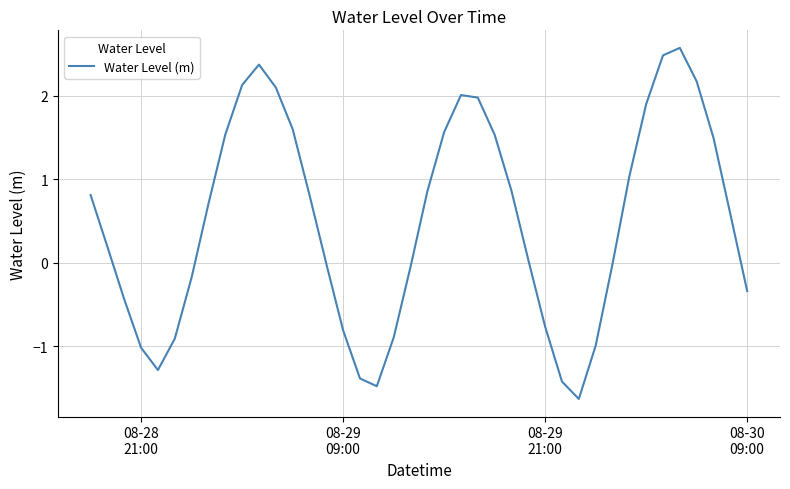

What is the average value?

0.5